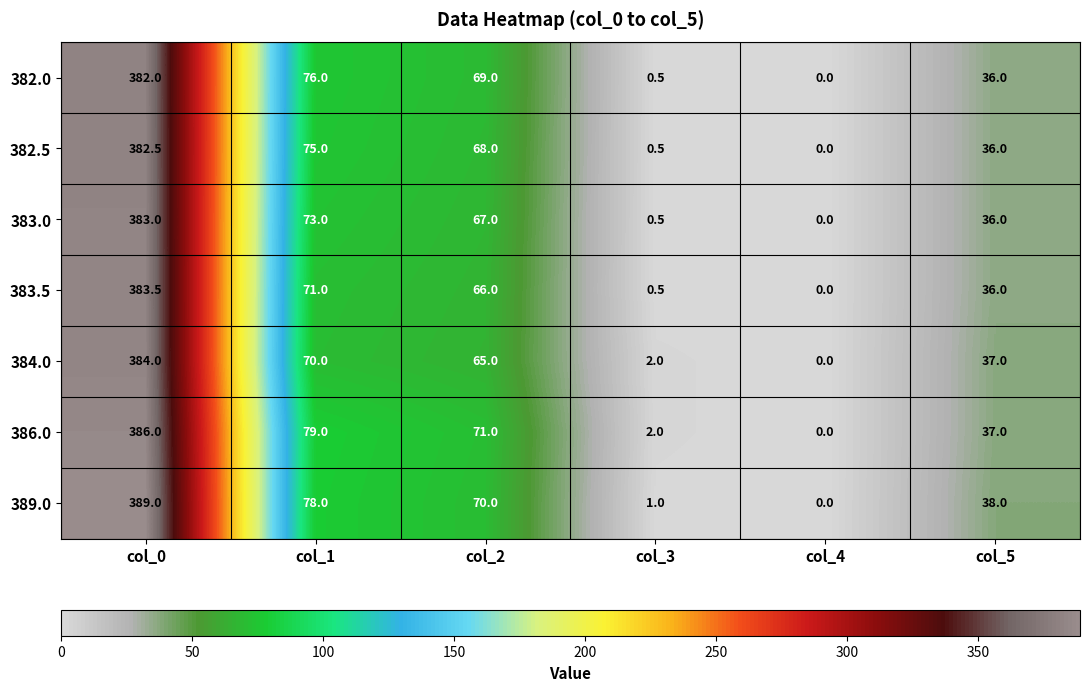

How many data points in 389.0 are less than 70?

3